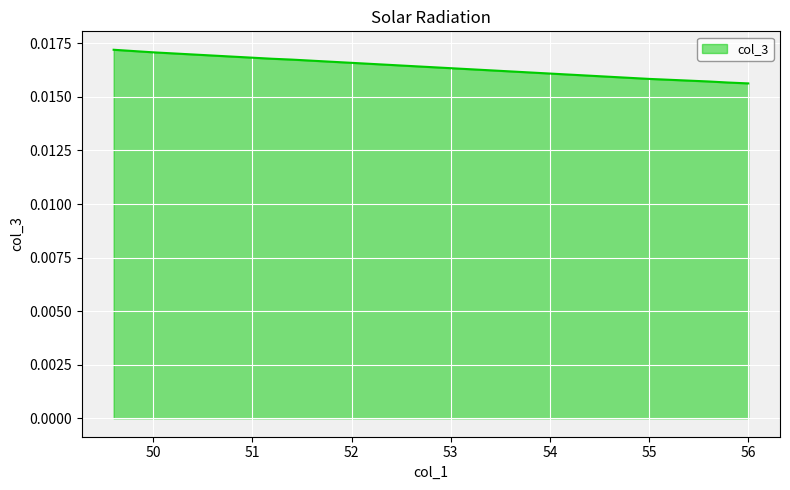

What is the label of the 26th point from the right?

56